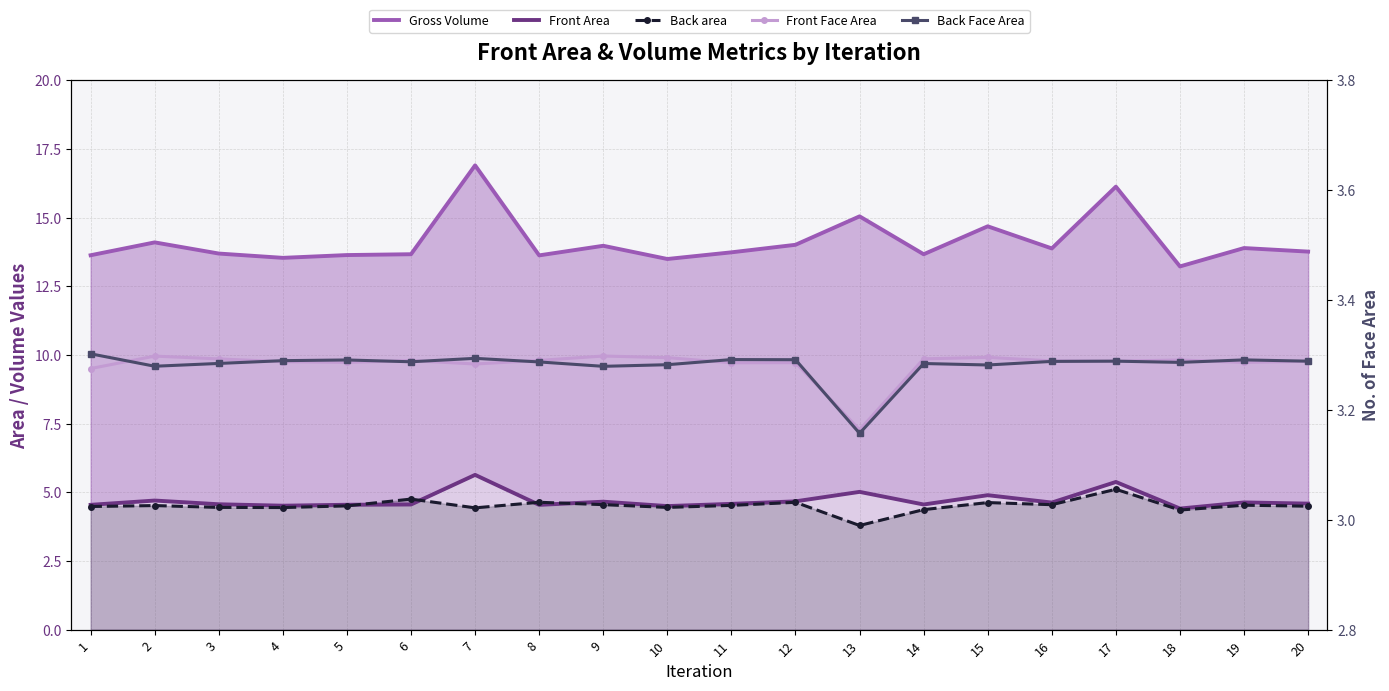

Between 11 and 17, which is larger?

17